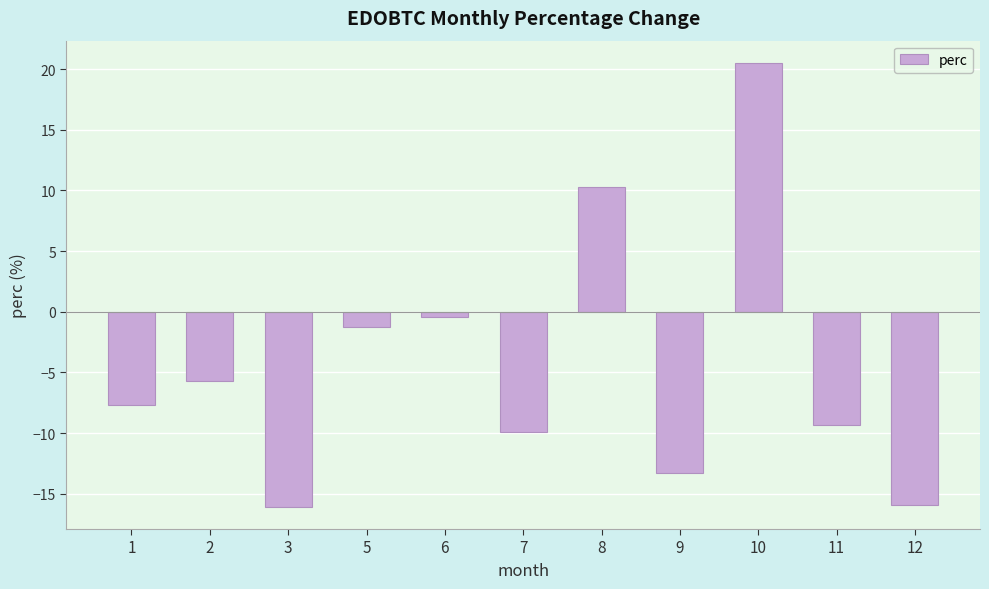

Does the chart contain any negative values?

Yes